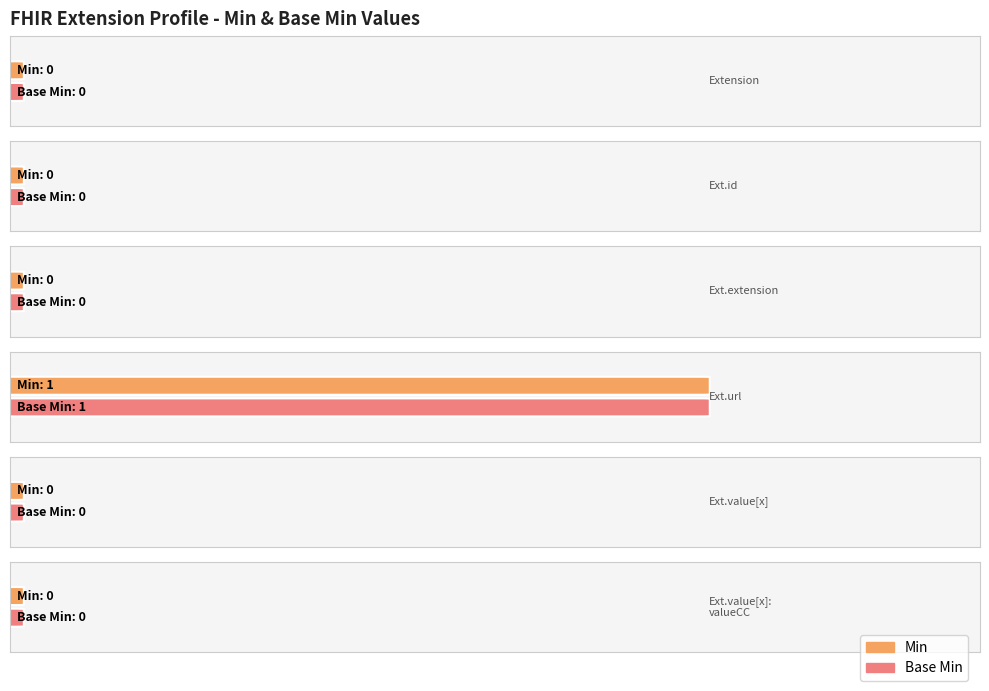

Reading right to left, transcribe all the data shown in this chart.

Min: 0	0	1	0	0	0
Base Min: 0	0	1	0	0	0